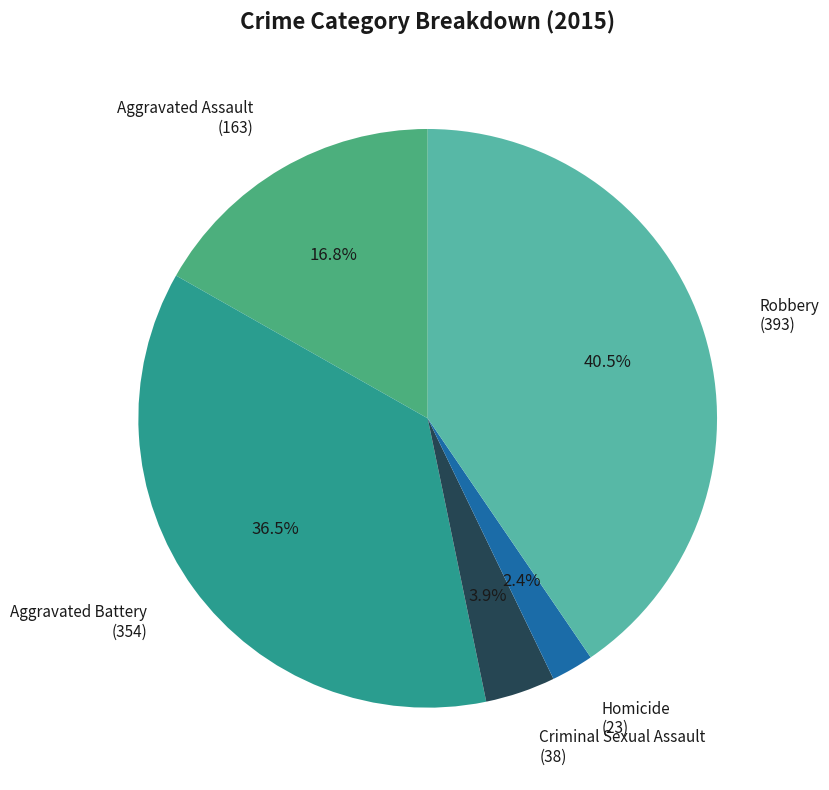

The Robbery slice represents 50% of the pie. True or false?

False